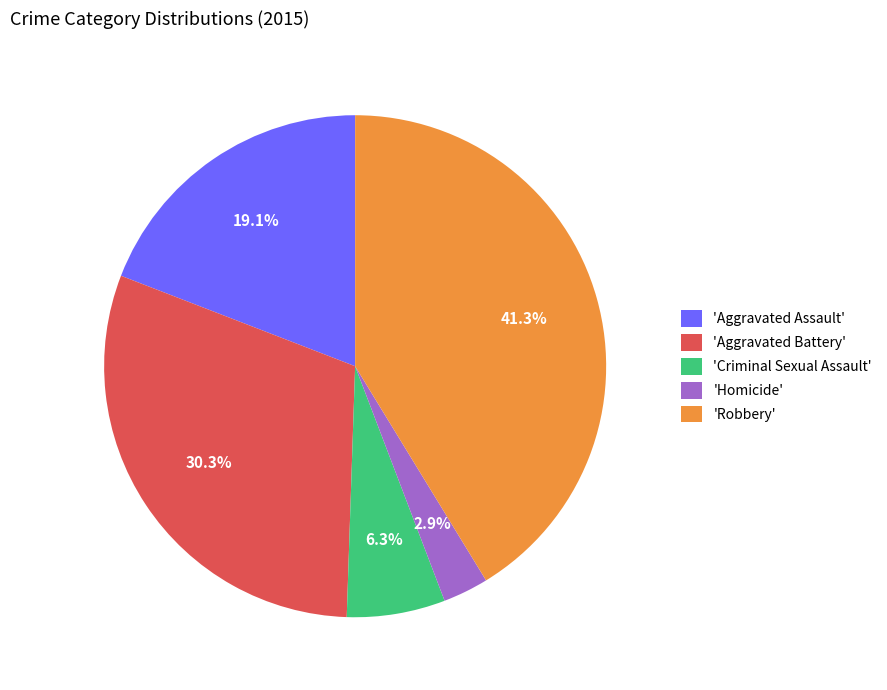

Is the sum of 'Robbery' and 'Homicide' greater than half?

No